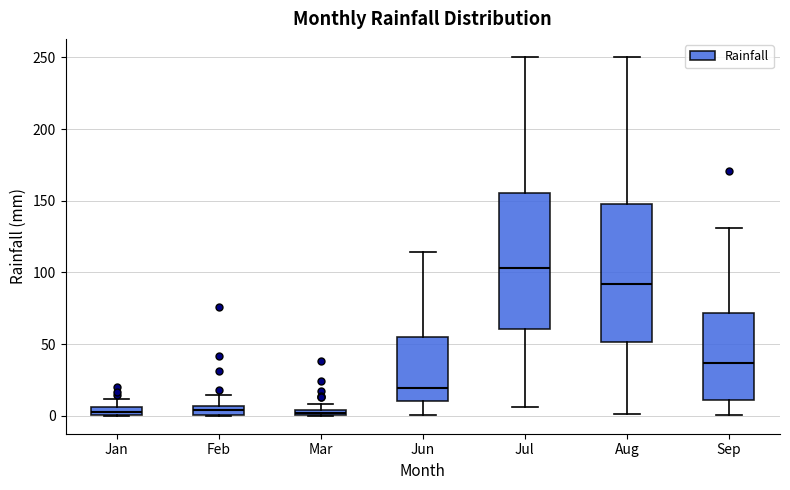

Which box's median line is the highest?

Jul